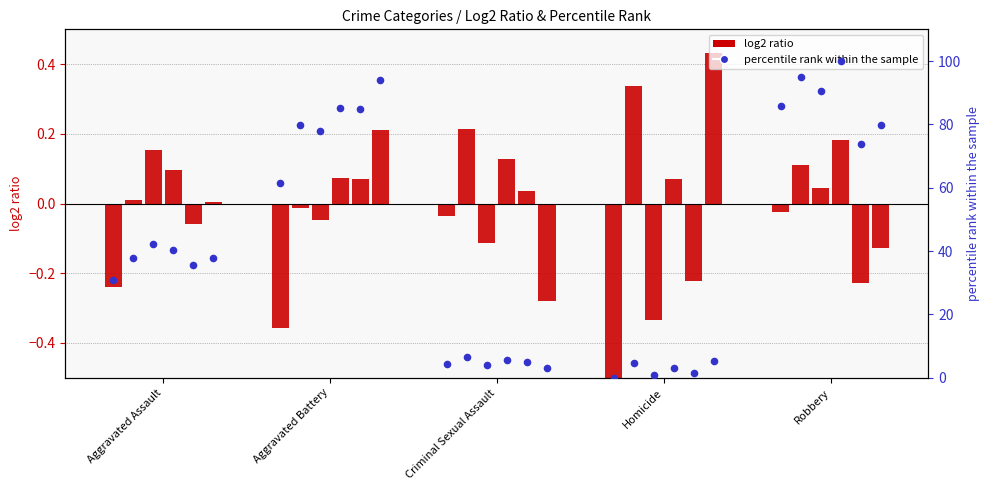

At which category is the sum across all series the highest?

Robbery